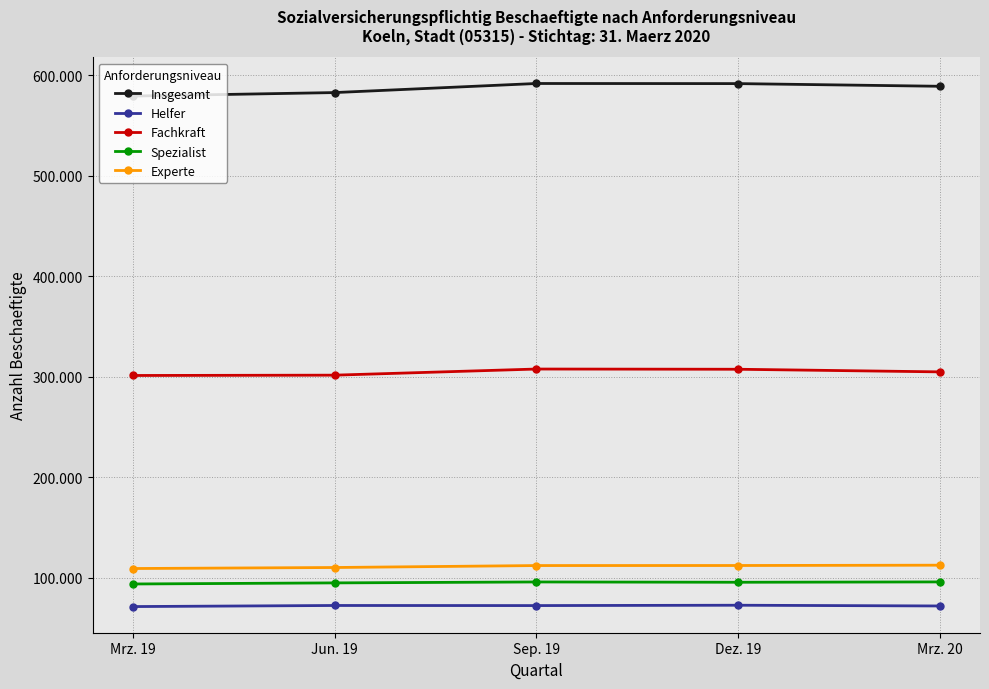

True or false: Insgesamt has more than 0 interior local peaks.

True